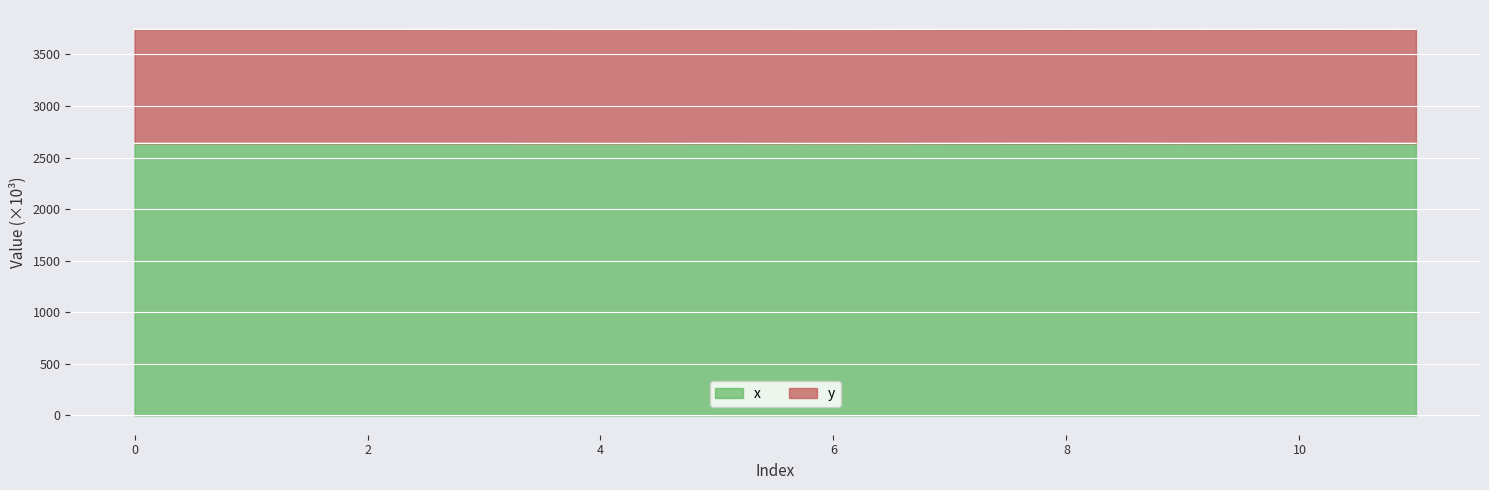

List the labels in order of value, largest first.

10, 8, 7, 9, 11, 5, 3, 2, 1, 0, 4, 6